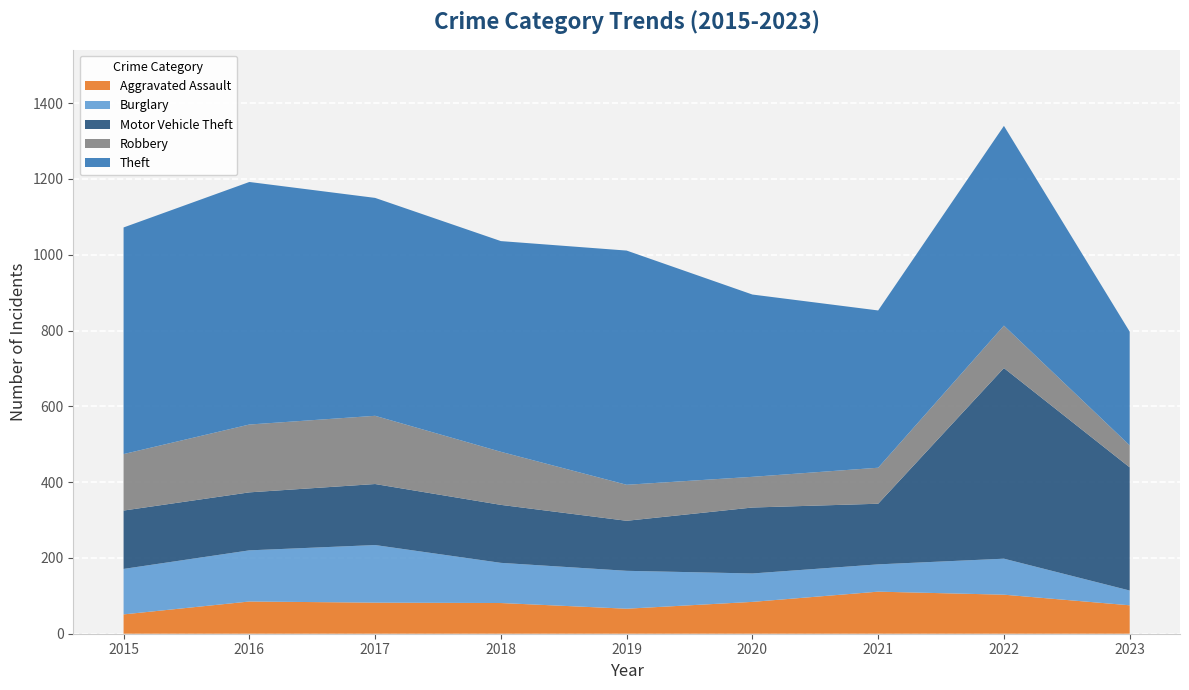

Reading right to left, what are all the values shown in this chart?

Aggravated Assault: 75	103	111	84	66	81	82	85	51
Burglary: 39	95	72	75	100	106	152	135	120
Motor Vehicle Theft: 325	503	160	174	132	153	161	153	154
Robbery: 58	112	95	81	95	140	180	179	149
Theft: 300	527	415	481	618	556	575	640	598